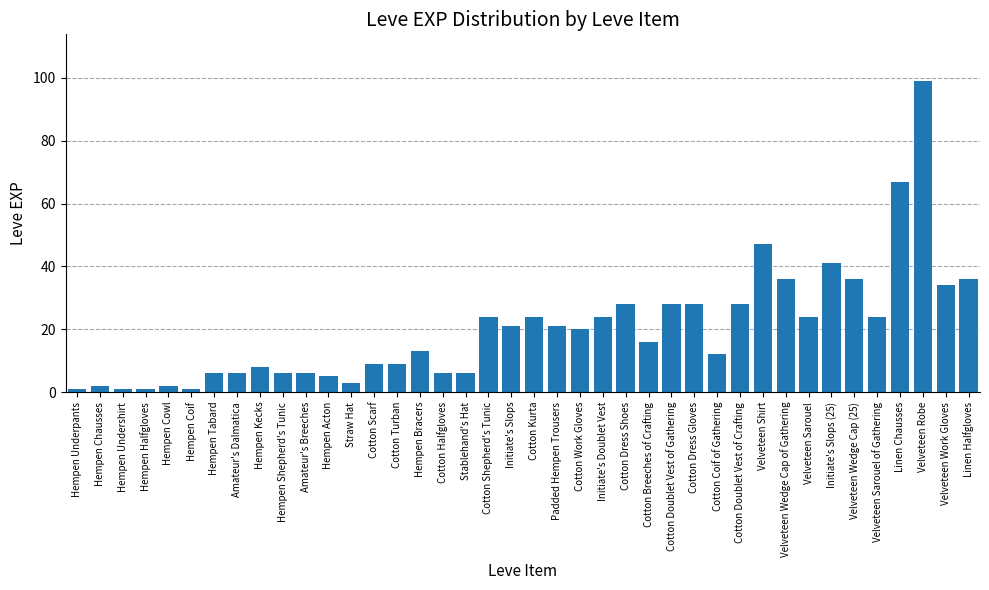

Approximately how many times larger is the value at Hempen Acton compared to Hempen Cowl?

2.5